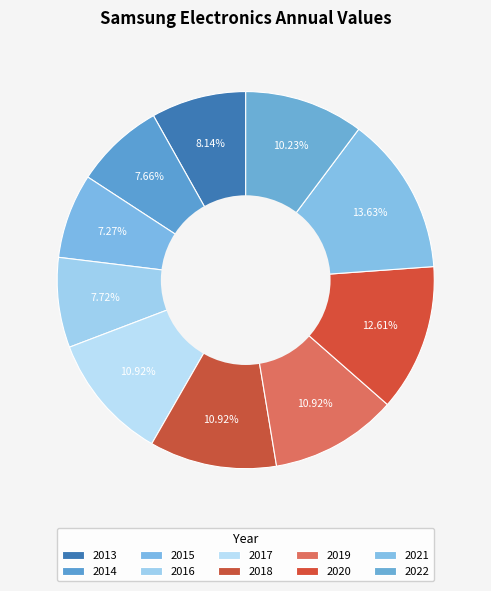

Does 2014 represent more than half of the total?

No